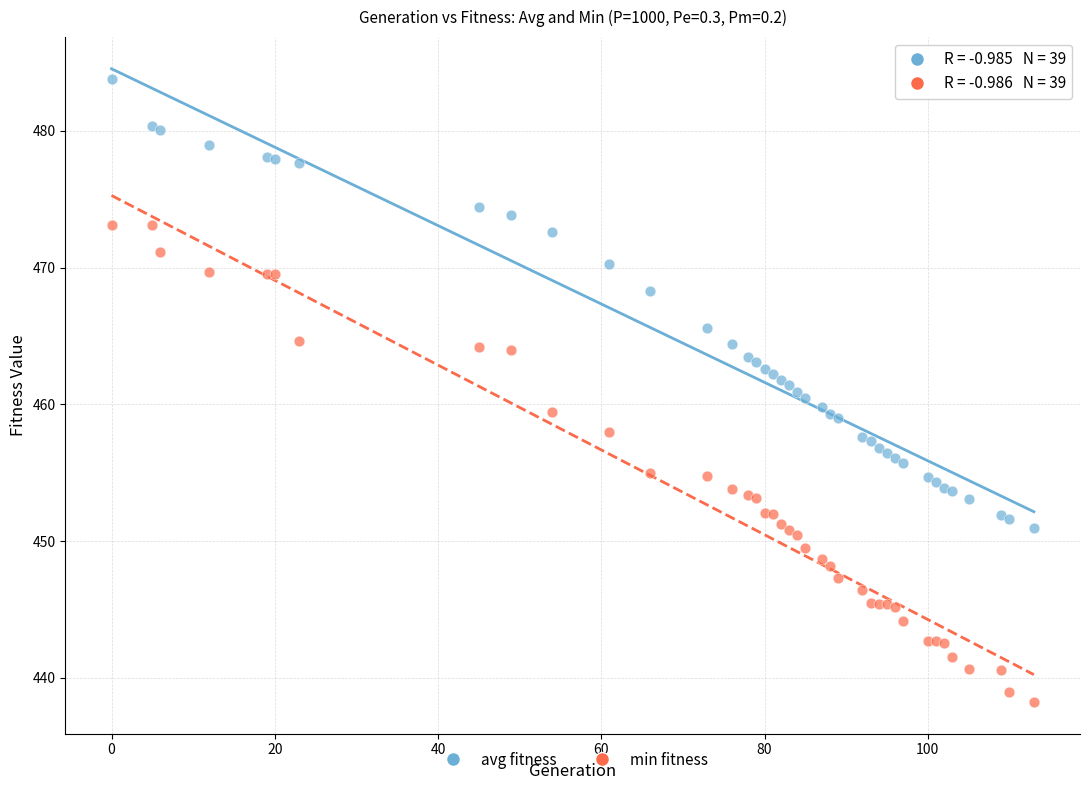

Which series contains the lowest Y value?

min fitness